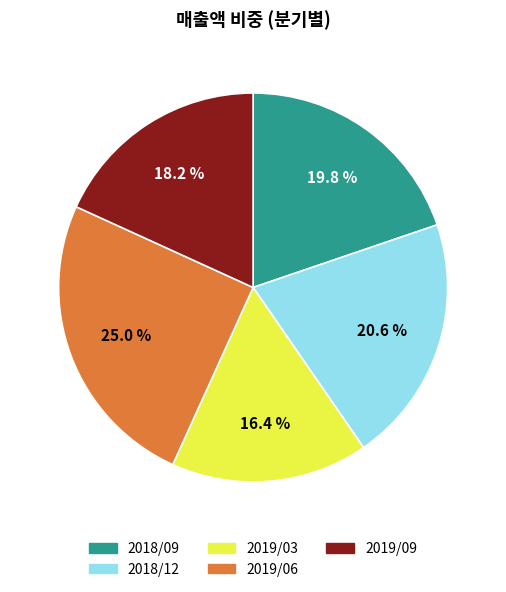

Between 2019/03 and 2018/12, which is larger?

2018/12